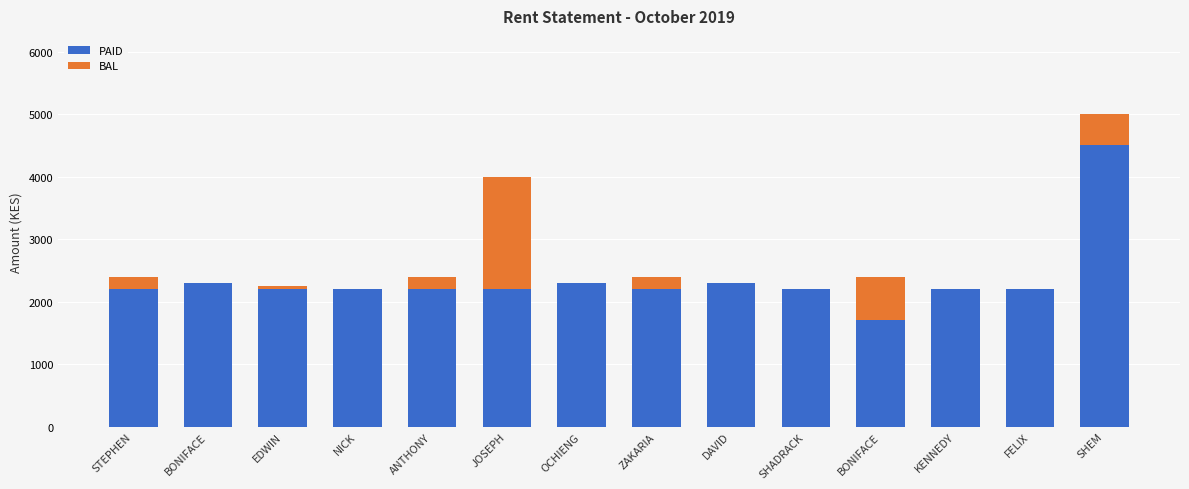

What is the approximate value of PAID at SHEM, to the nearest 100?

4500